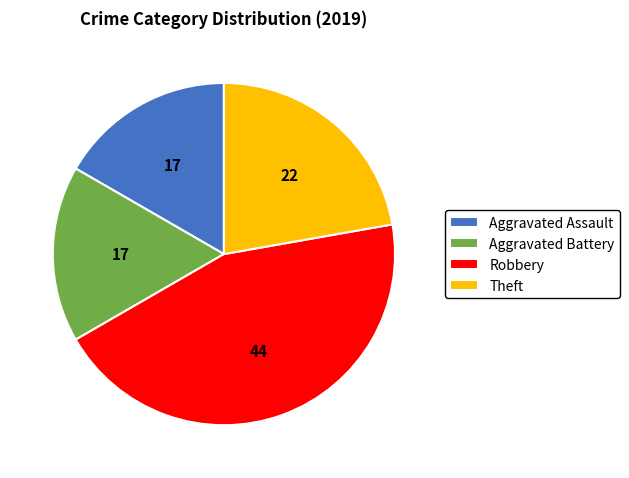

Combined, do Aggravated Assault and Aggravated Battery account for over 50%?

No